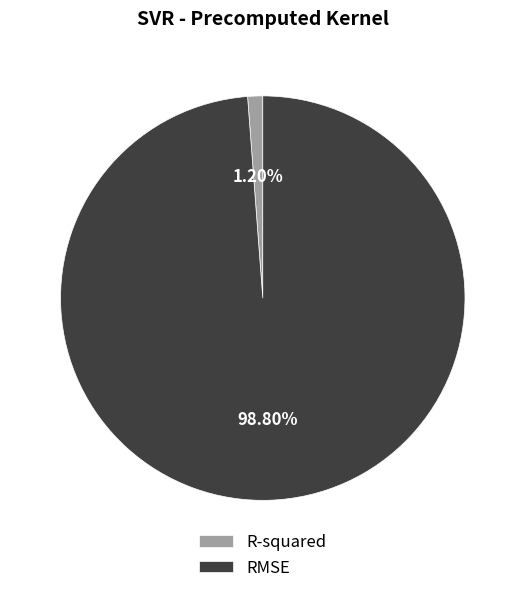

To the nearest percent, what is the difference between the RMSE and R-squared slice percentages?

98%